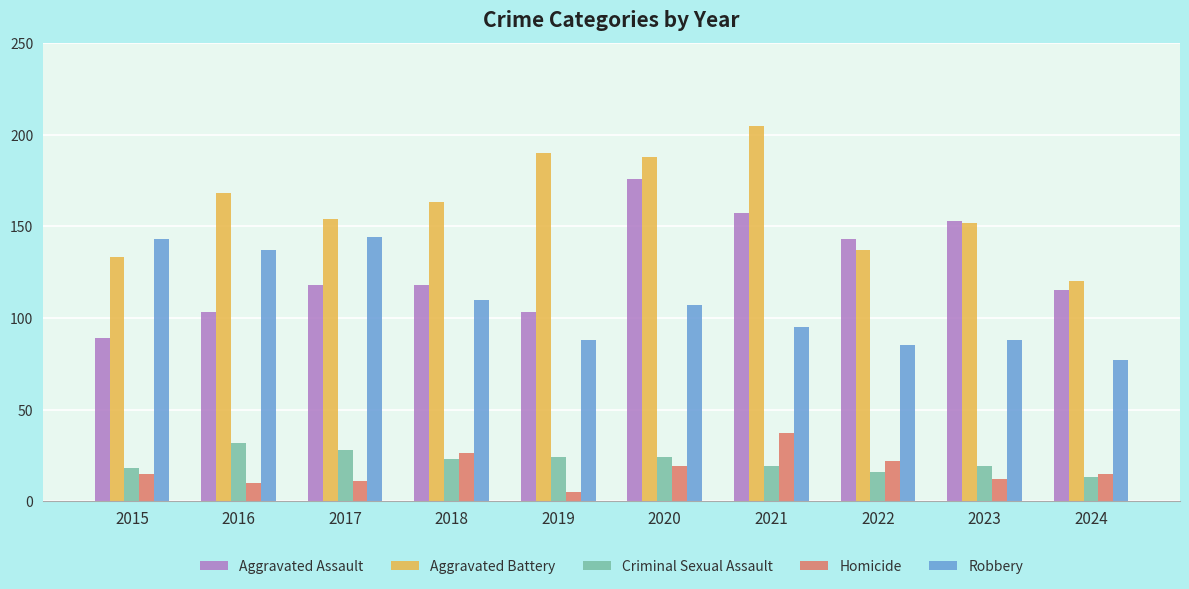

Read the Robbery value at 2015, to the nearest 10.

140